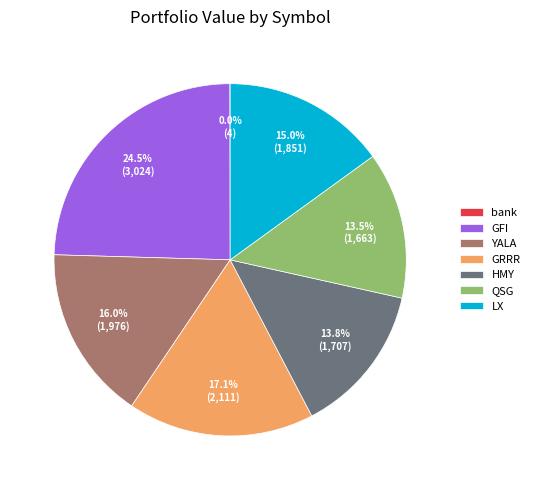

Is it true that YALA is 6% of the pie?

False